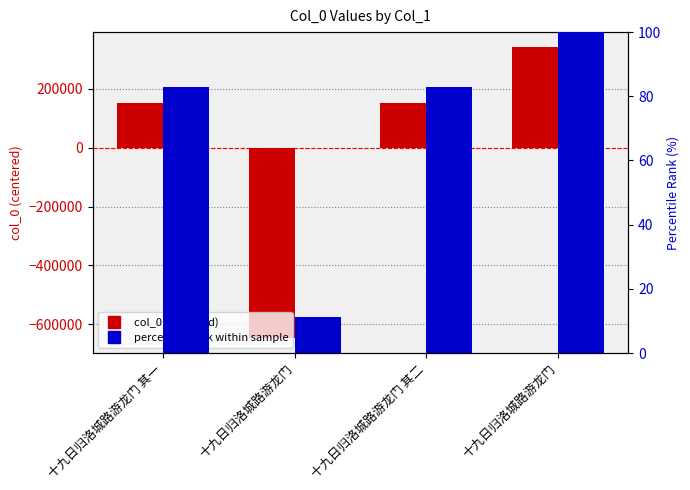

Reading left to right, list all the values displayed in this chart.

col_0 (centered): 152491.5	-648377.5	152492.5	343393.5
percentile rank within sample: 82.9	11.2	82.9	100.0